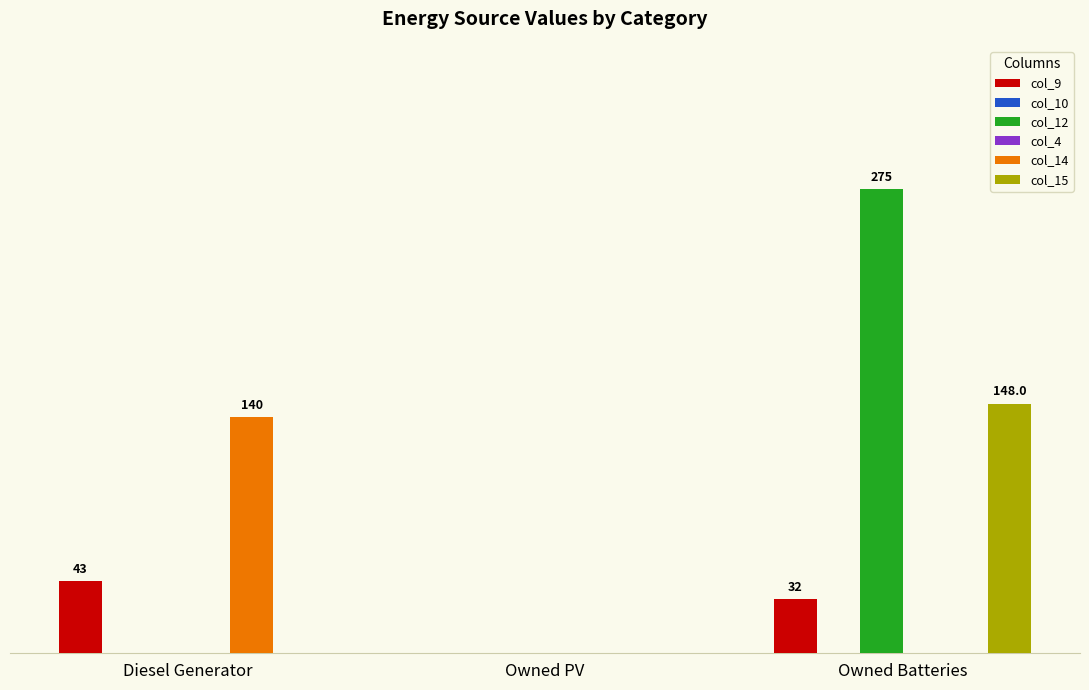

At which category does the chart reach its peak across all series?

Owned Batteries